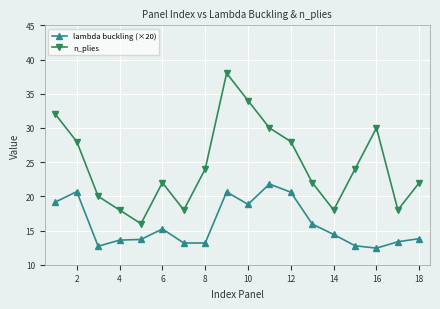

How many interior local peaks does the n_plies series have?

3